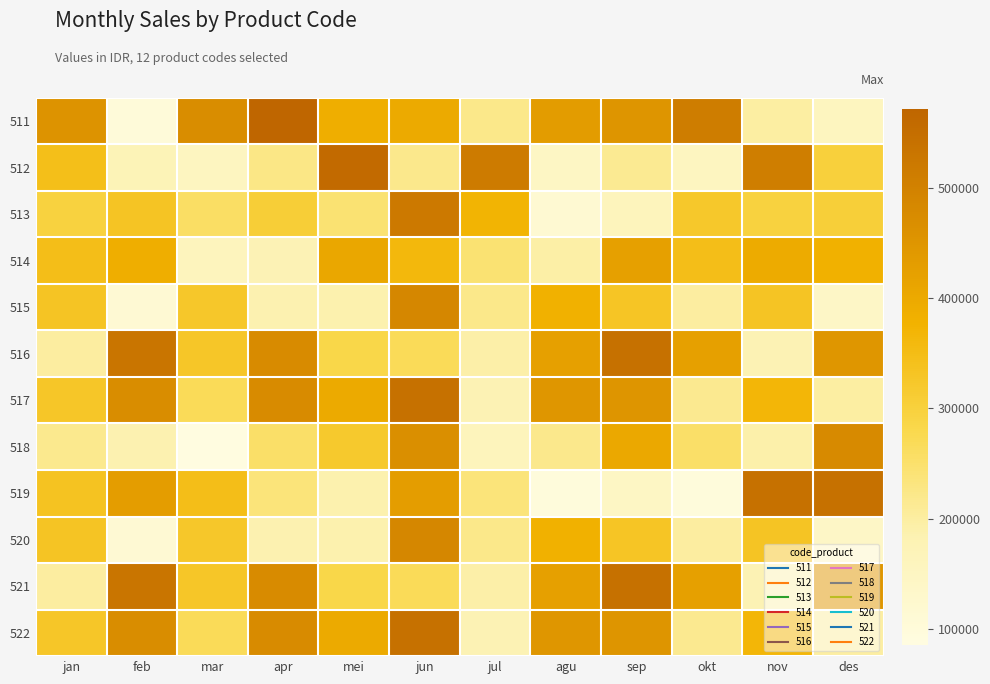

At how many categories does at least one series exceed 362443?

12